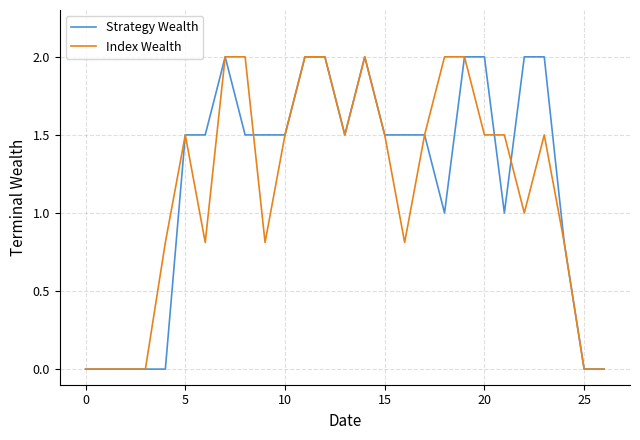

Does the chart have visible grid lines?

Yes